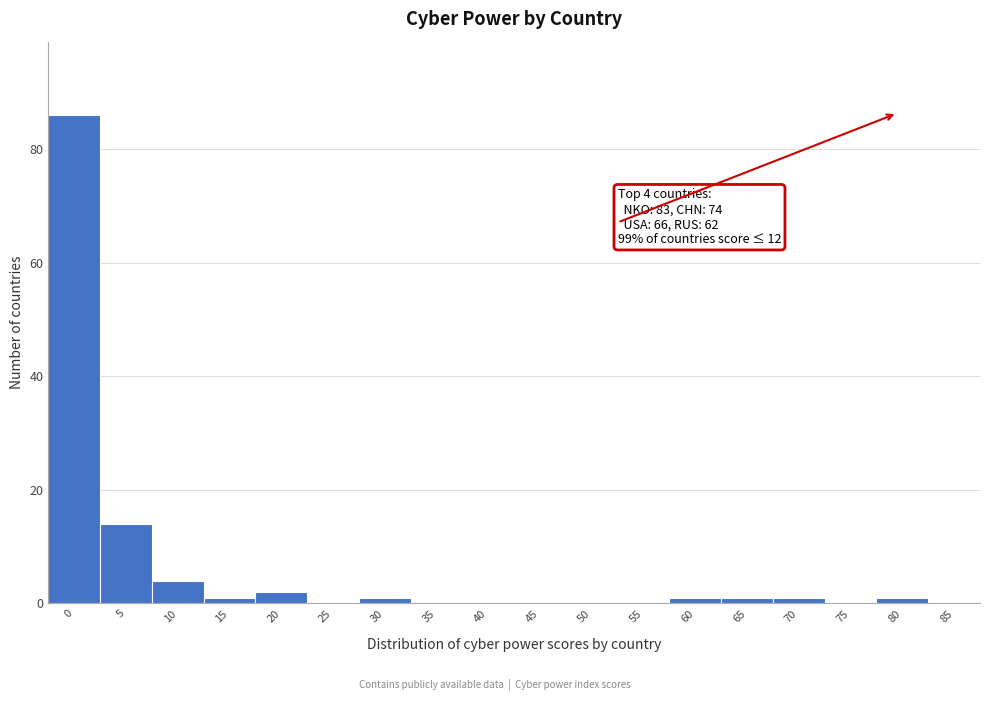

Reading left to right, extract all data points from this chart.

0=86	5=14	10=4	15=1	20=2	25=0	30=1	35=0	40=0	45=0	50=0	55=0	60=1	65=1	70=1	75=0	80=1	85=0